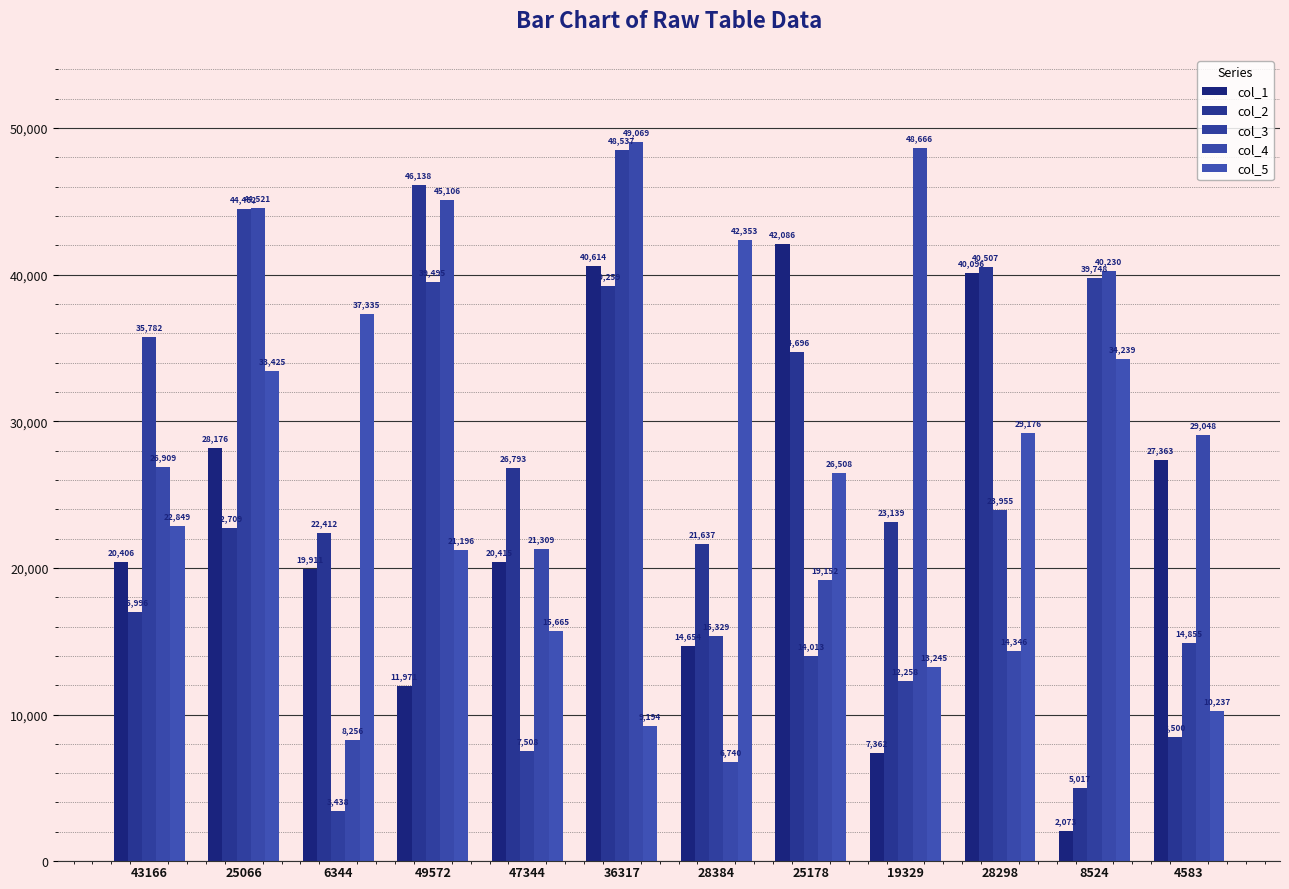

At which label does col_3 first exceed 23955?

43166